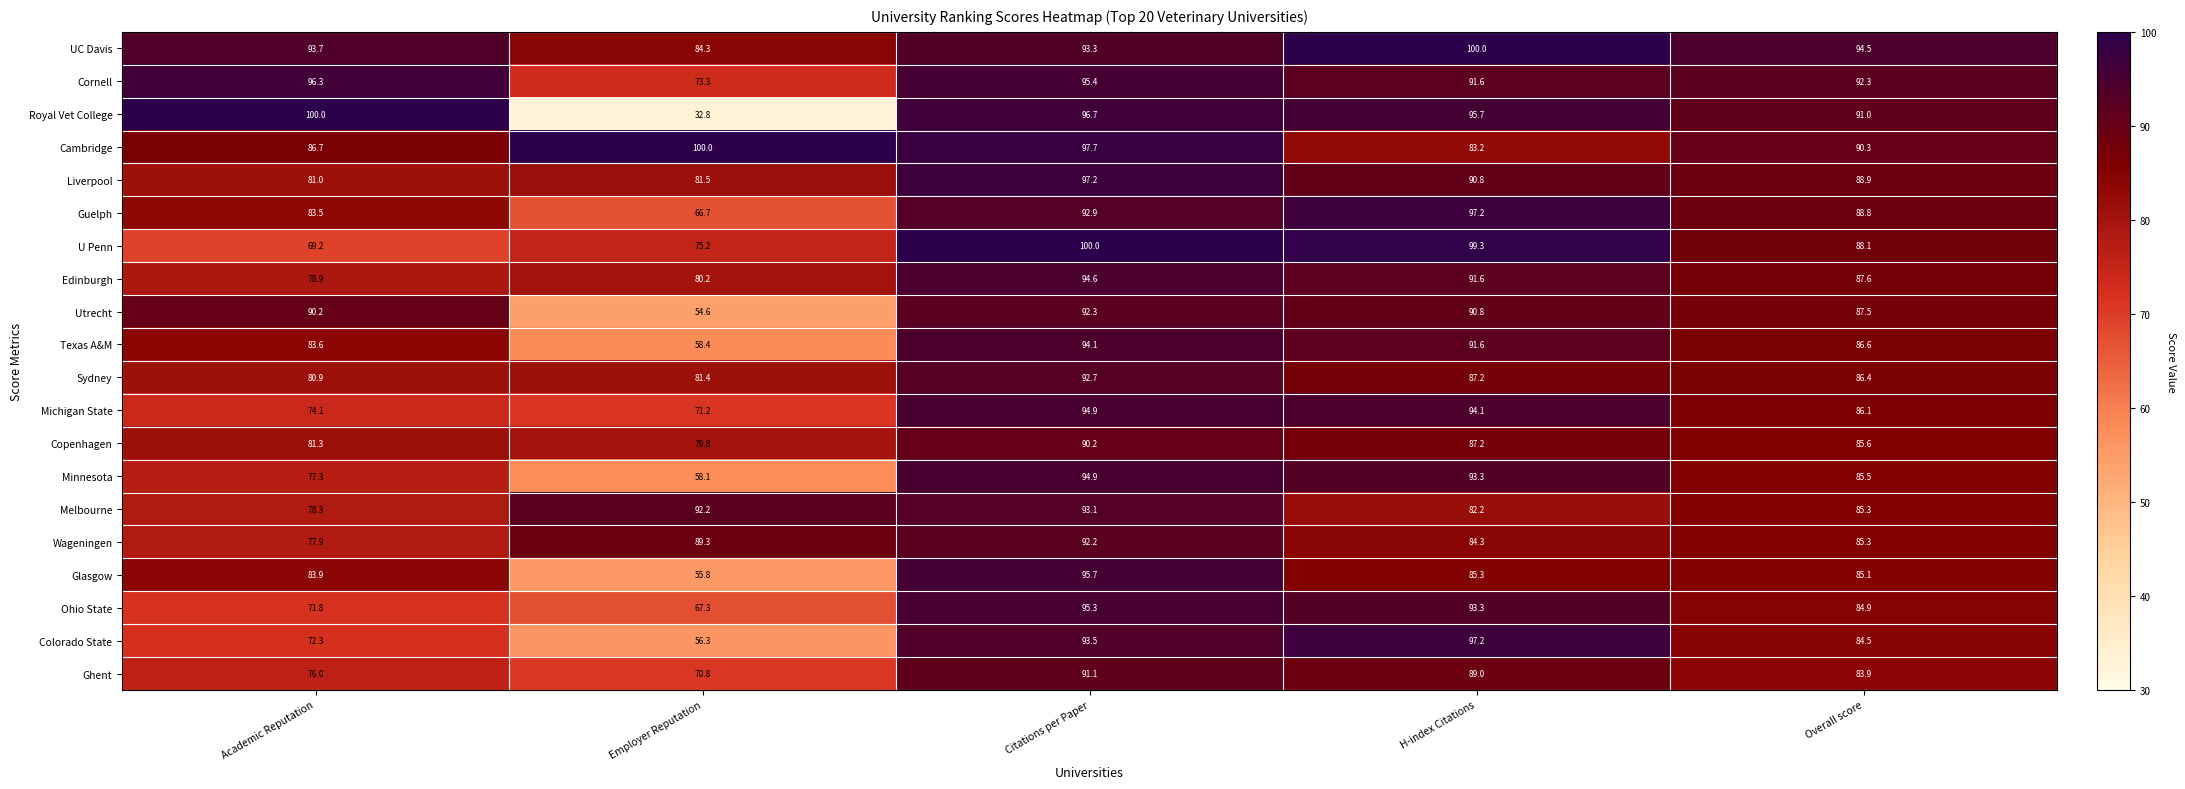

How many data points in Ohio State are above 84?

3